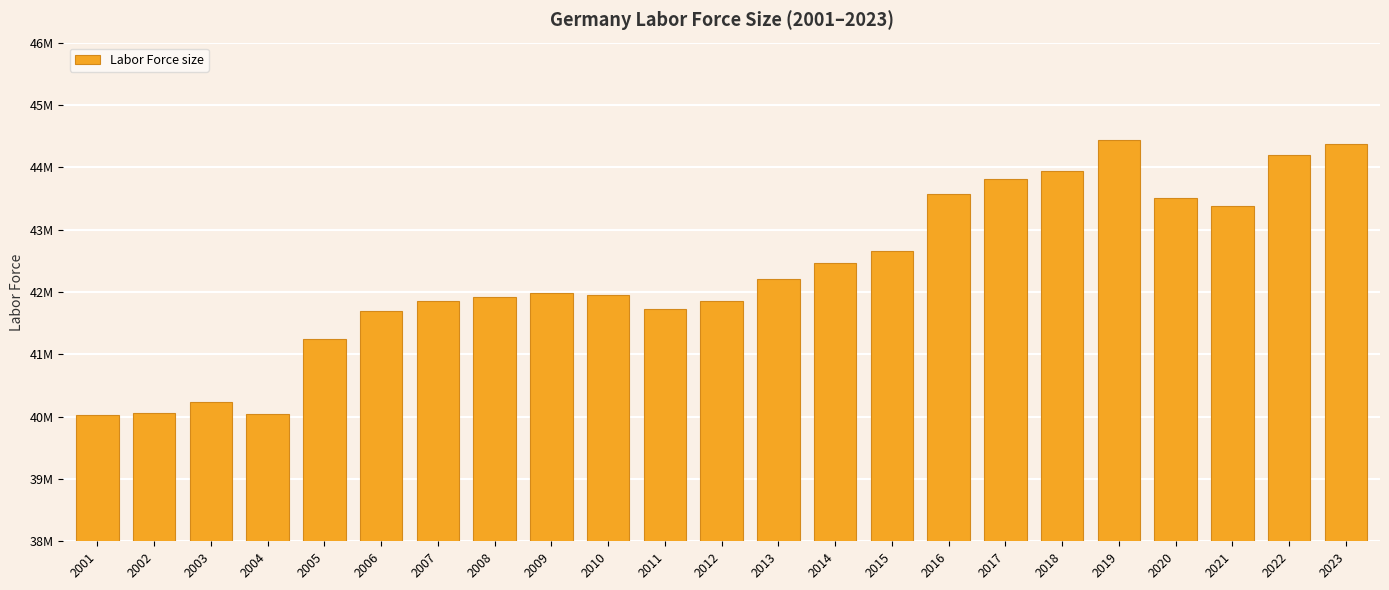

How many values are below 41978630?

11